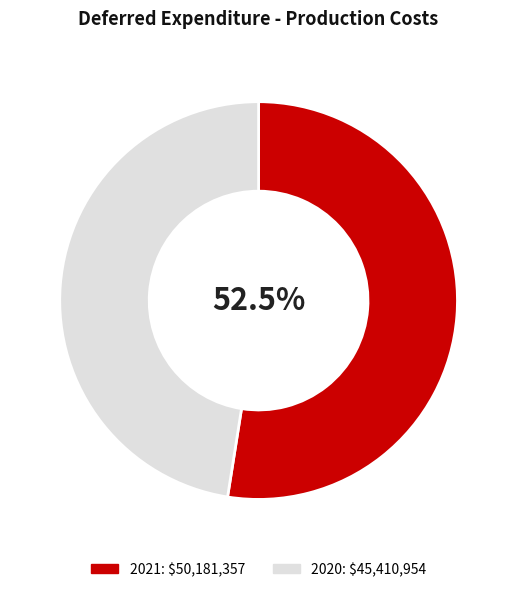

Between 2020 and 2021, which is larger?

2021